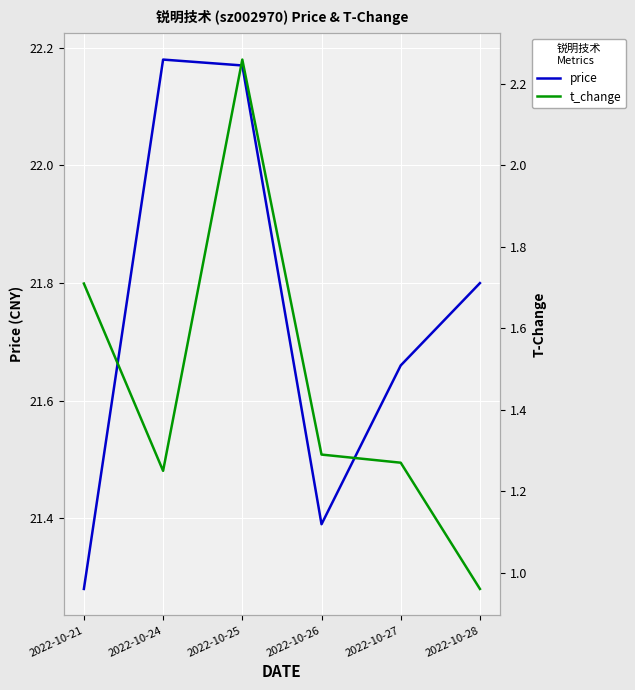

True or false: price and t_change intersect in this chart.

False